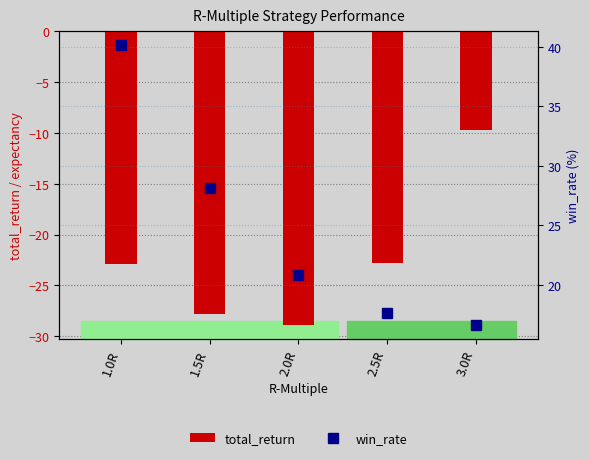

What is the label of the 4th bar from the left?

2.5R